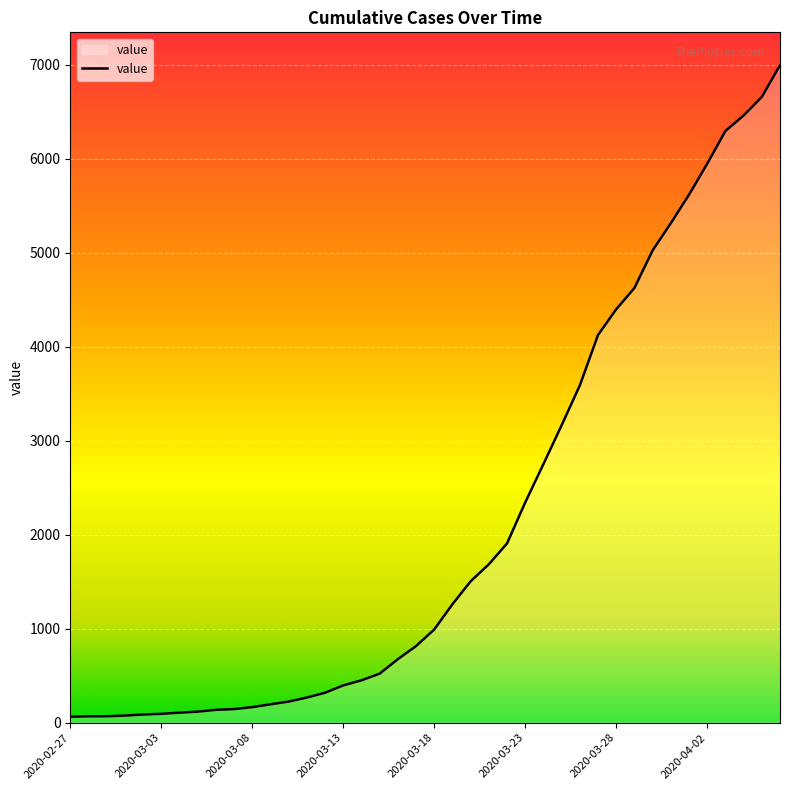

What is the greatest value displayed?

6994